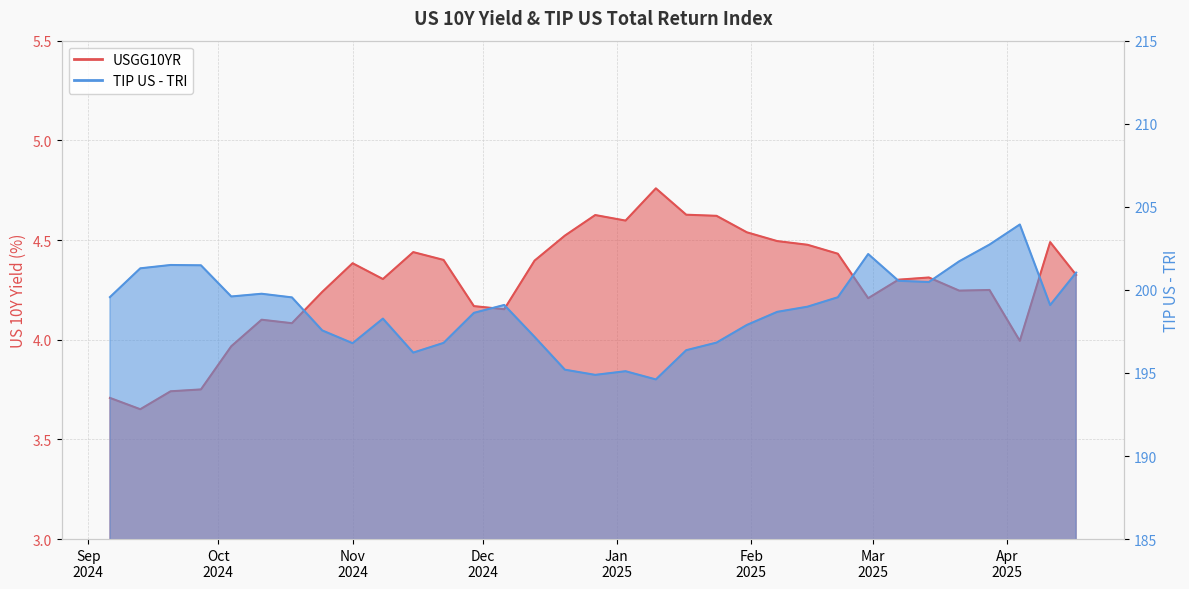

What is the difference between the second highest and second lowest values in the TIP US - TRI series?

7.8